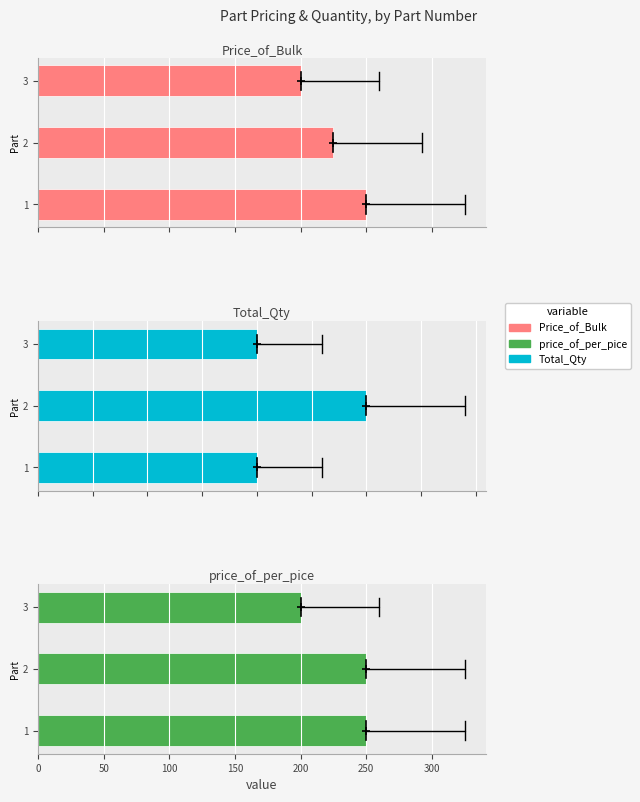

Count the number of data series in this chart.

3